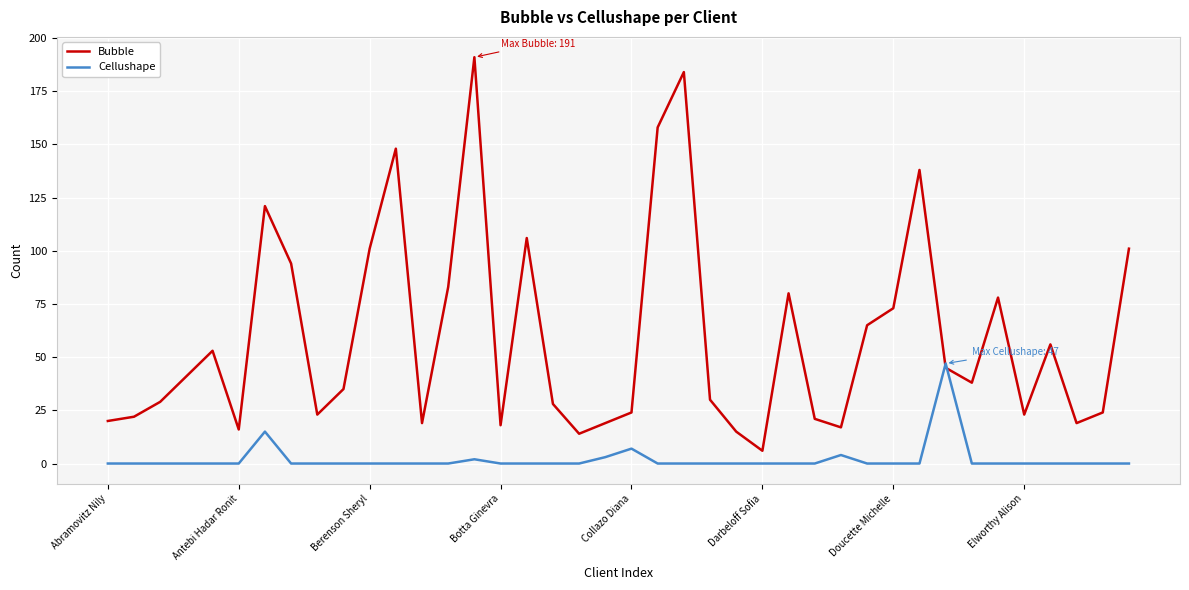

How many distinct data groups are displayed?

2